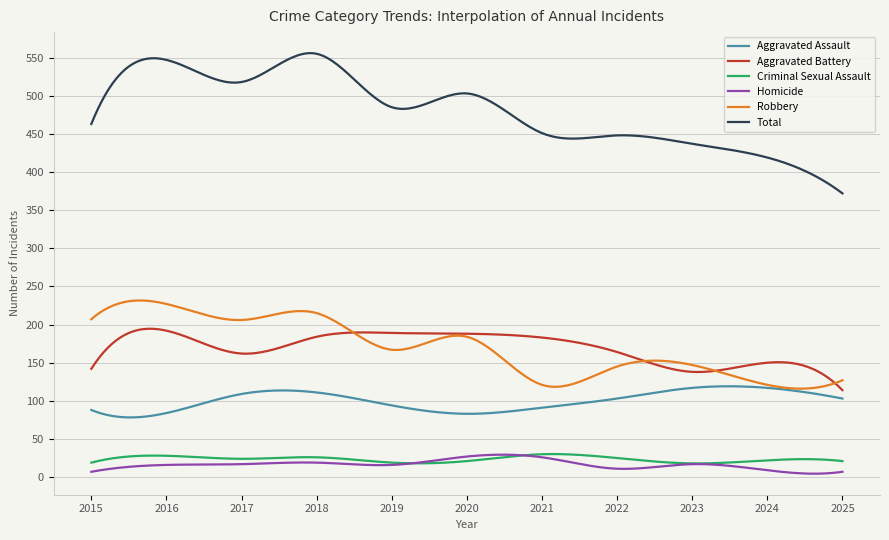

True or false: Aggravated Assault and Total cross at least once.

False